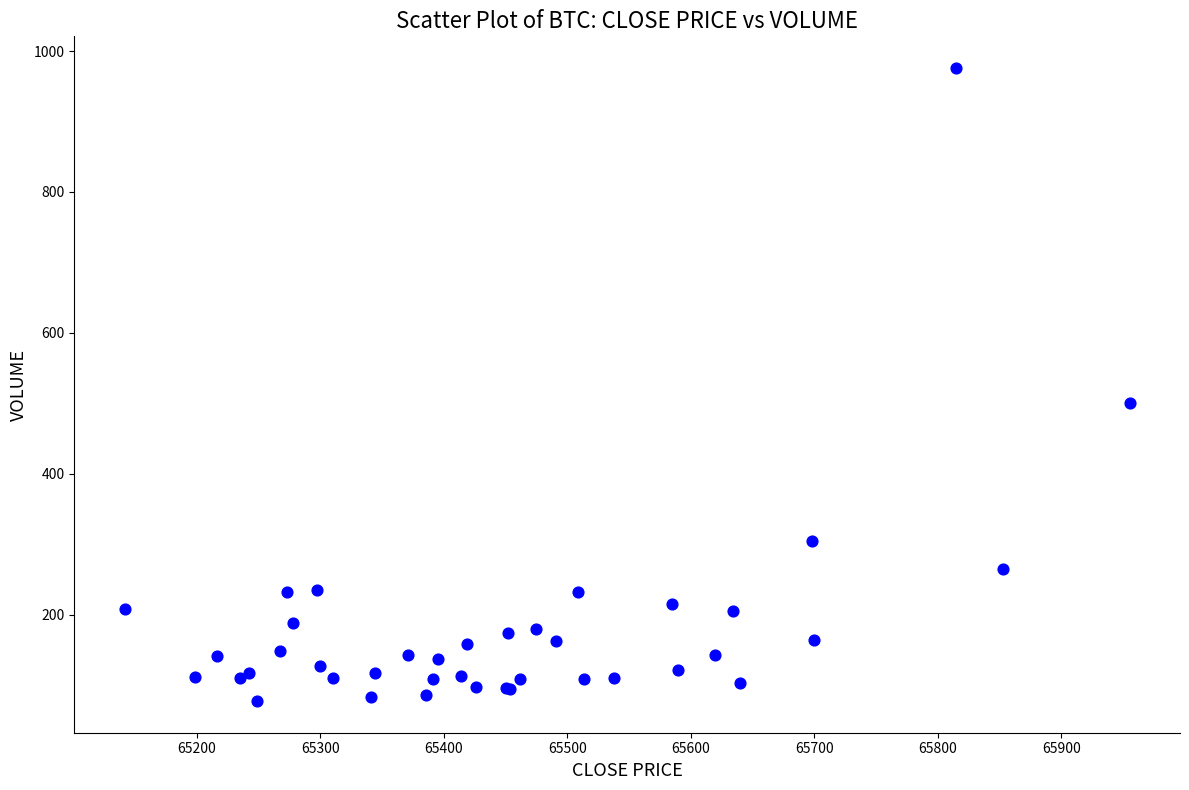

What Y value in the scatter plot is closest to 526?

500.1